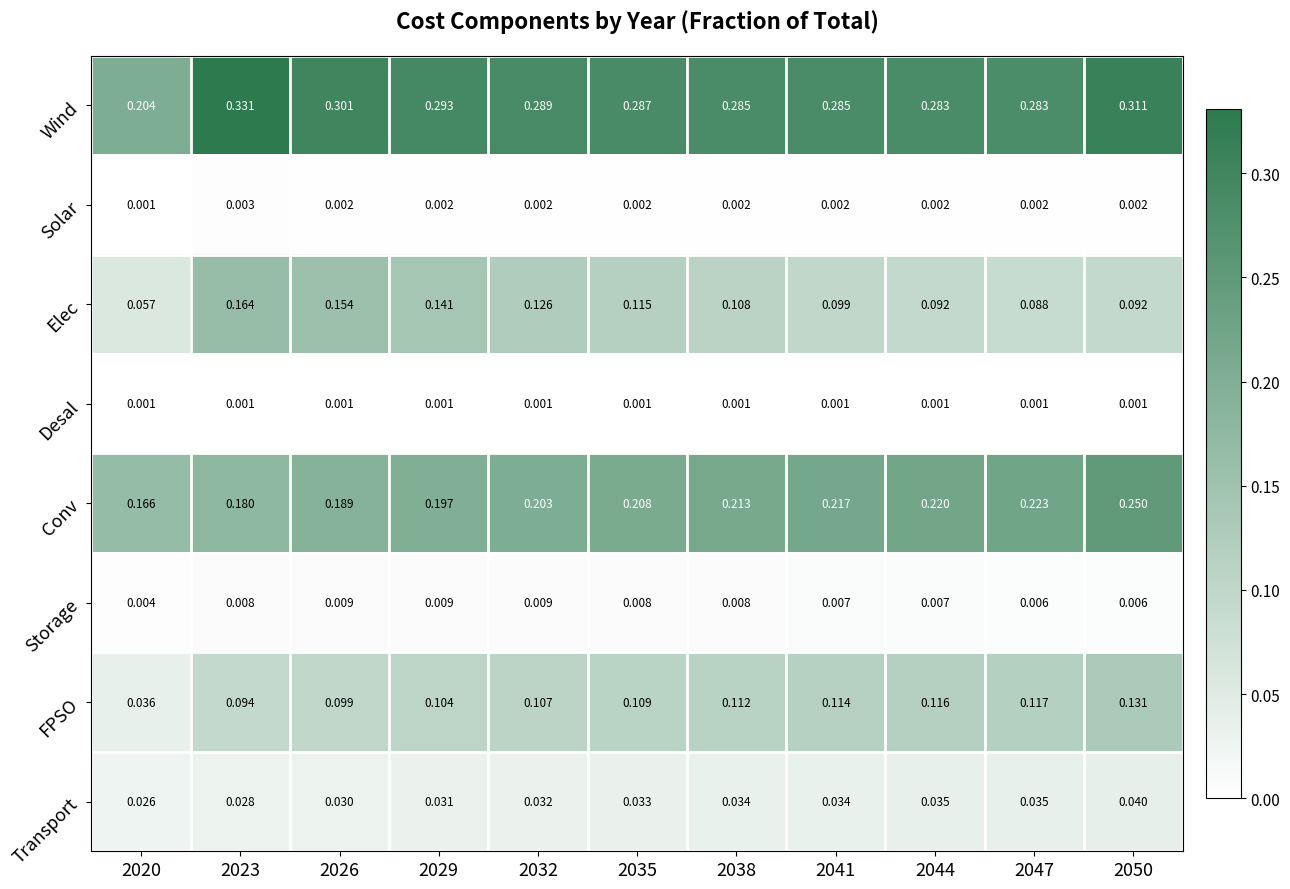

Rank the series by their maximum value, from lowest to highest.

Desal, Solar, Storage, Transport, FPSO, Elec, Conv, Wind